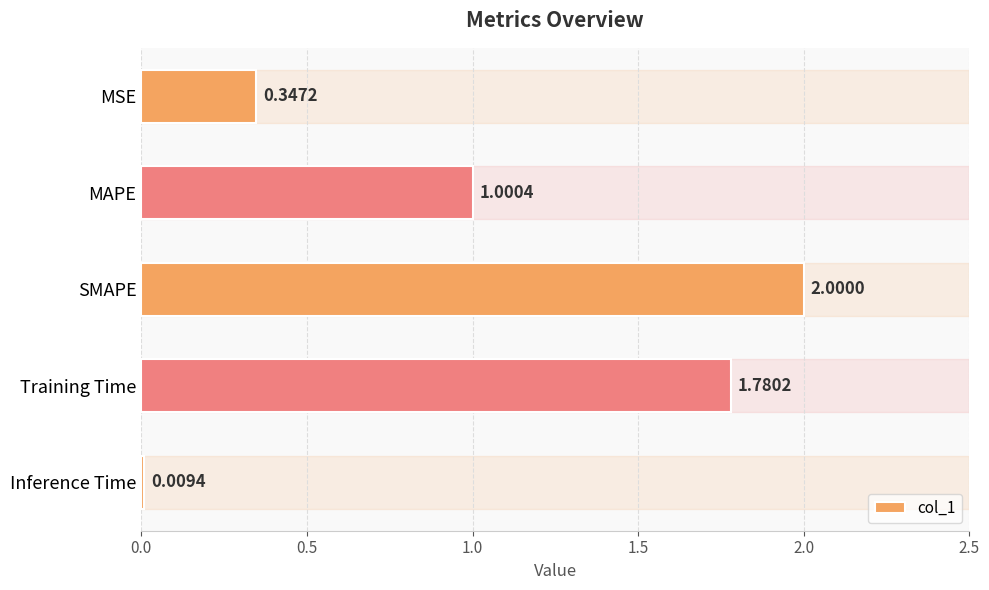

List the labels in order of value, smallest first.

Inference Time, MSE, MAPE, Training Time, SMAPE